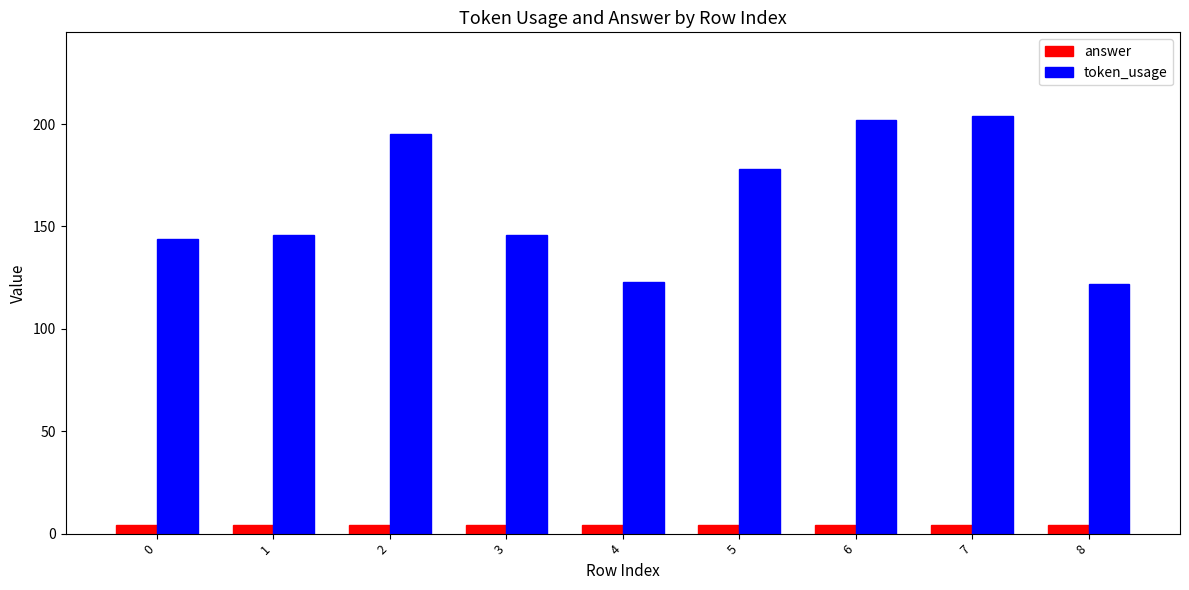

The value of answer at 8 is 4. True or false?

True